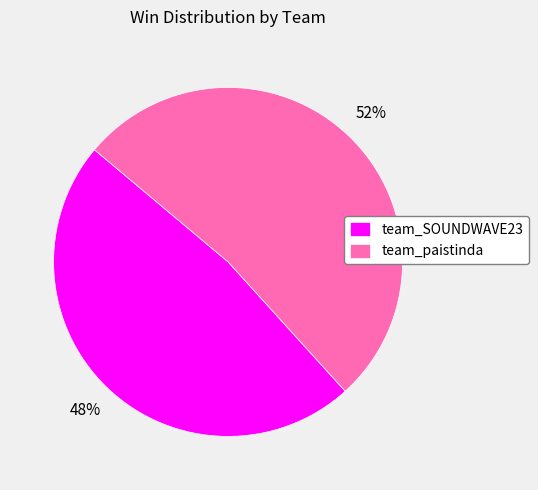

What is the majority slice?

team_paistinda